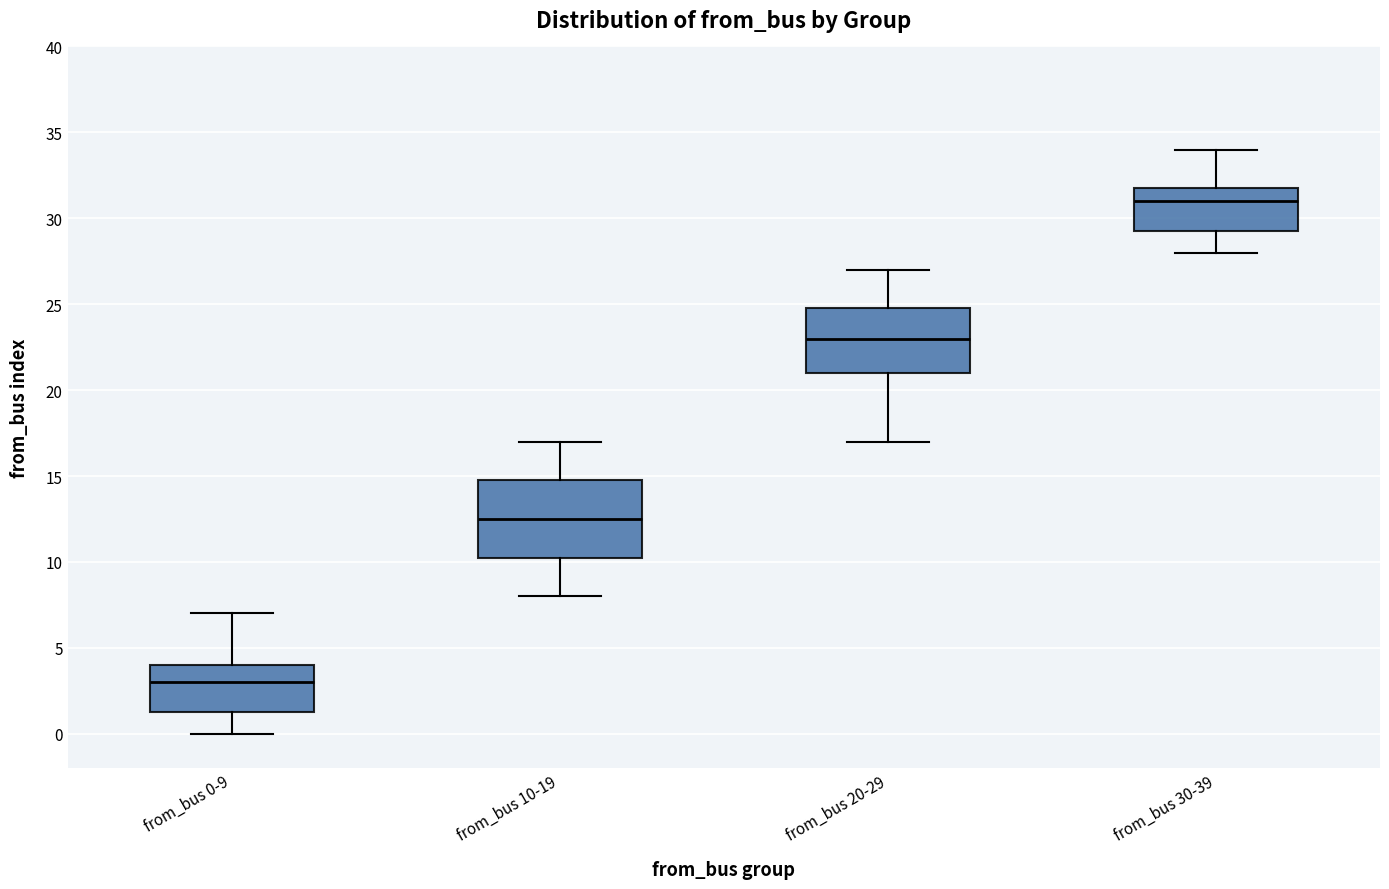

Which box's median line is the lowest?

from_bus 0-9